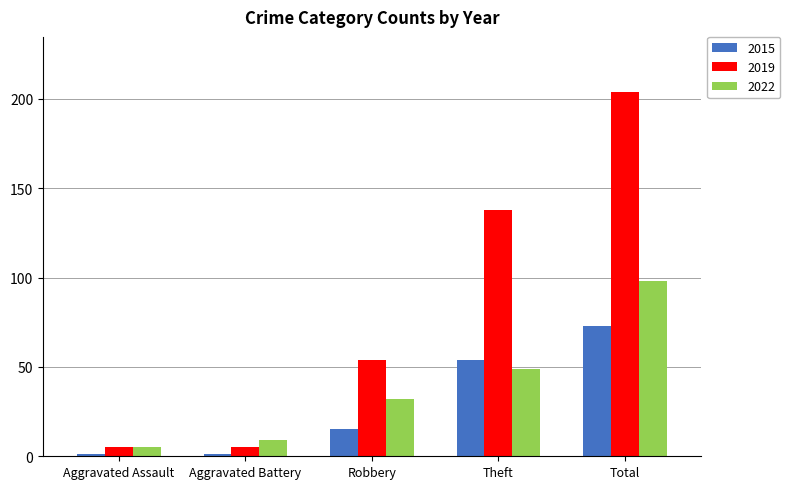

At which label does 2022 reach its peak?

Total